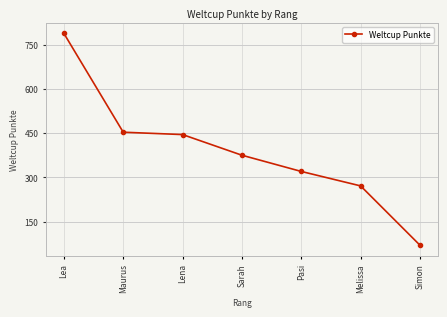

At which label does the data first exceed 375?

Lea